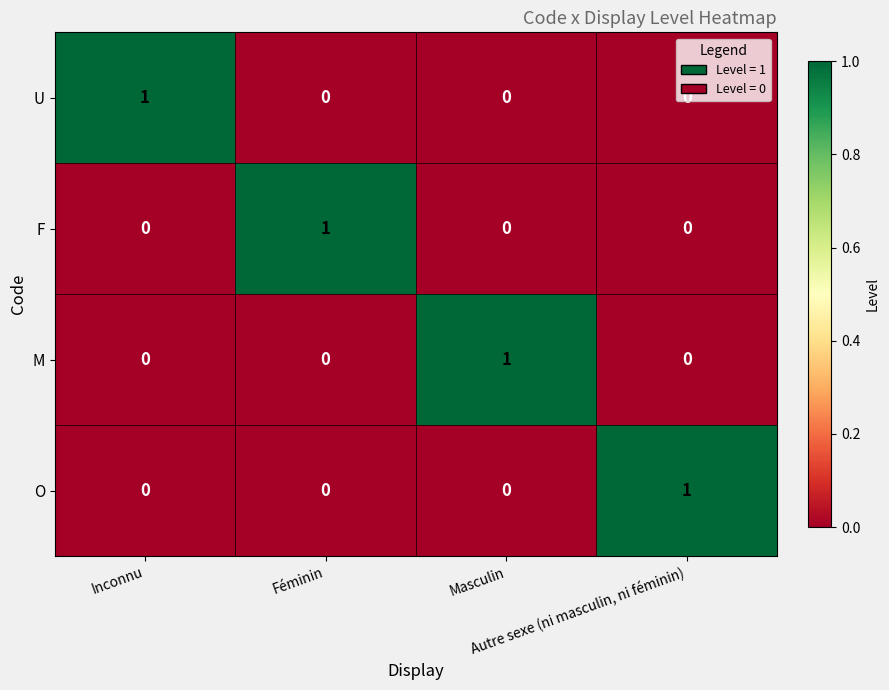

At how many categories does at least one series exceed 0?

4